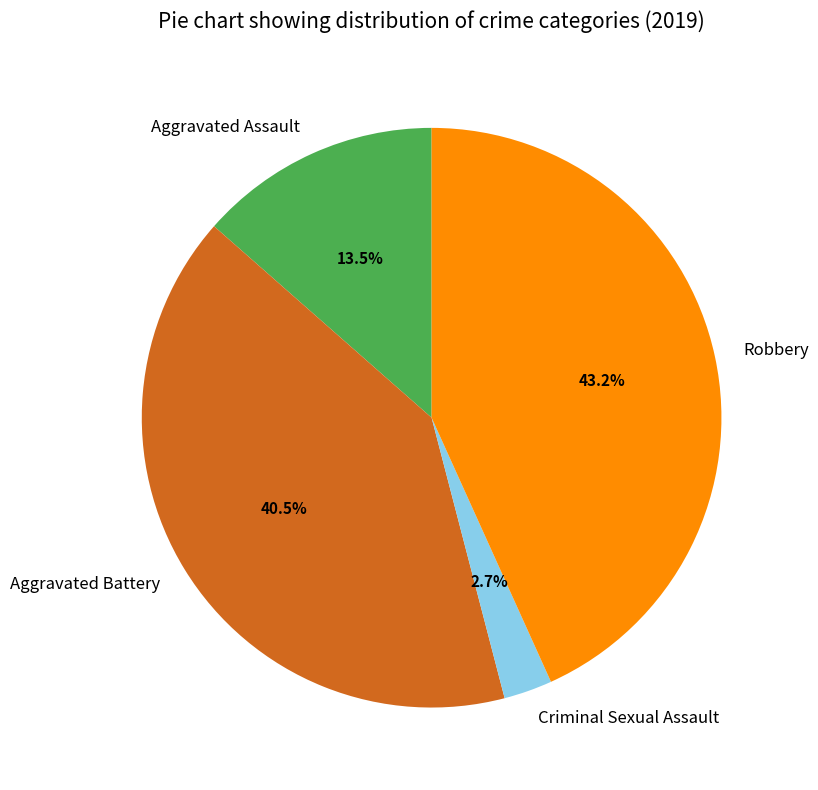

Do Criminal Sexual Assault and Robbery together represent more than half of the pie?

No